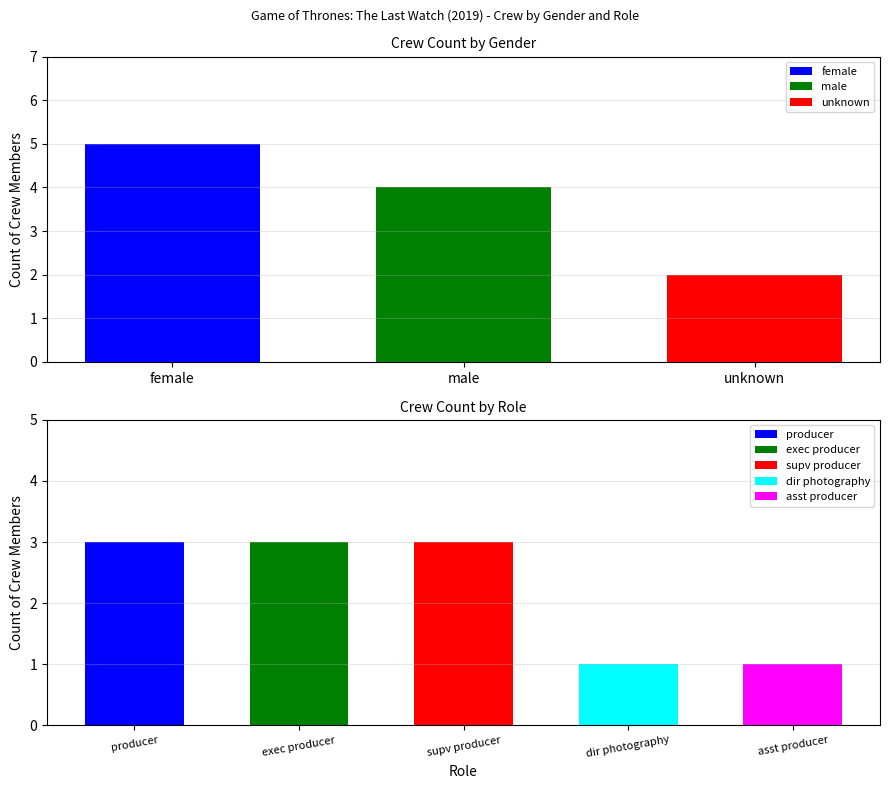

The female series shows 5 at male. True or false?

True